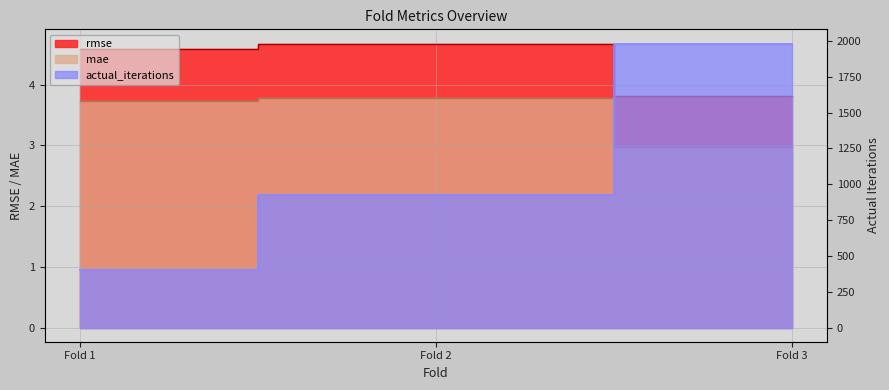

Rank the series by their maximum value, from lowest to highest.

mae, rmse, actual_iterations